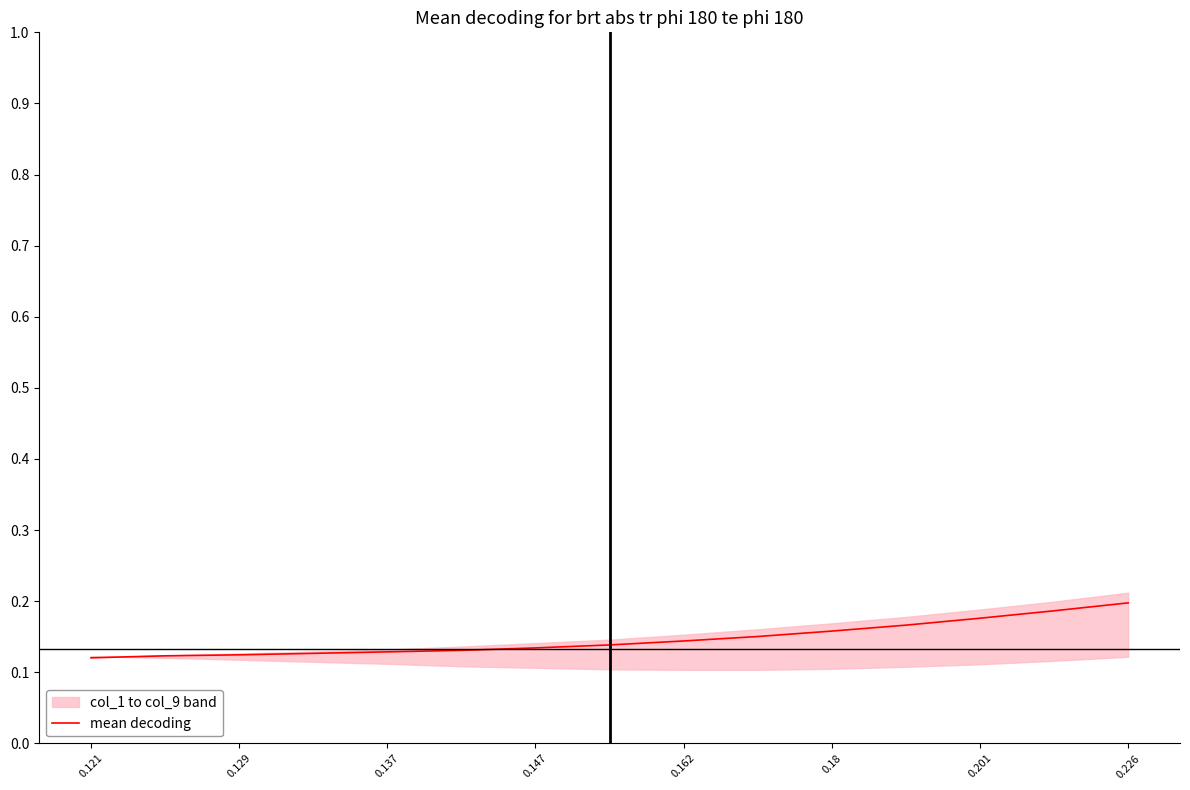

Is it true that mean decoding equals 0.1 at 0.201?

False